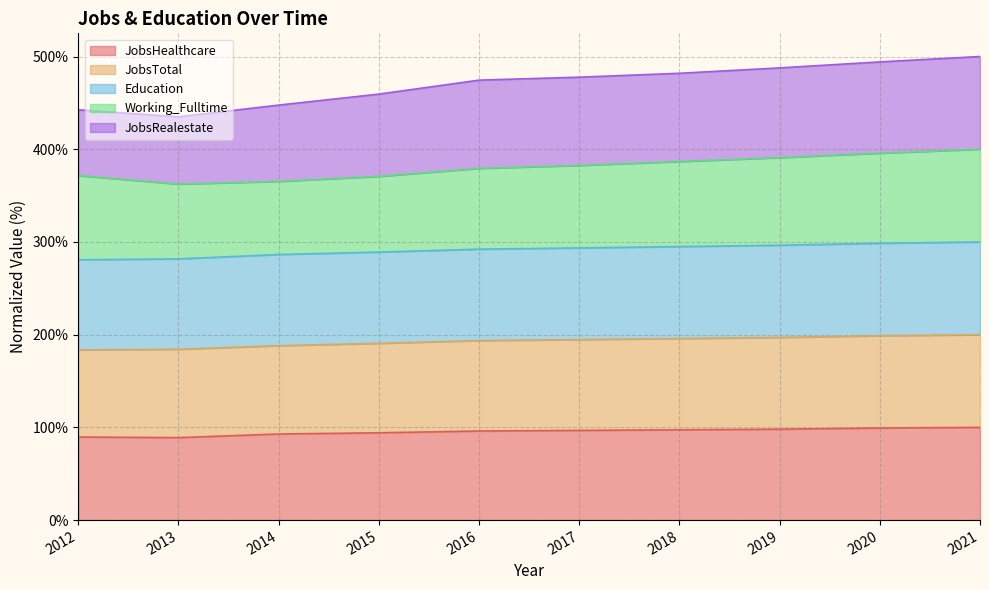

True or false: Education and JobsTotal intersect in this chart.

False